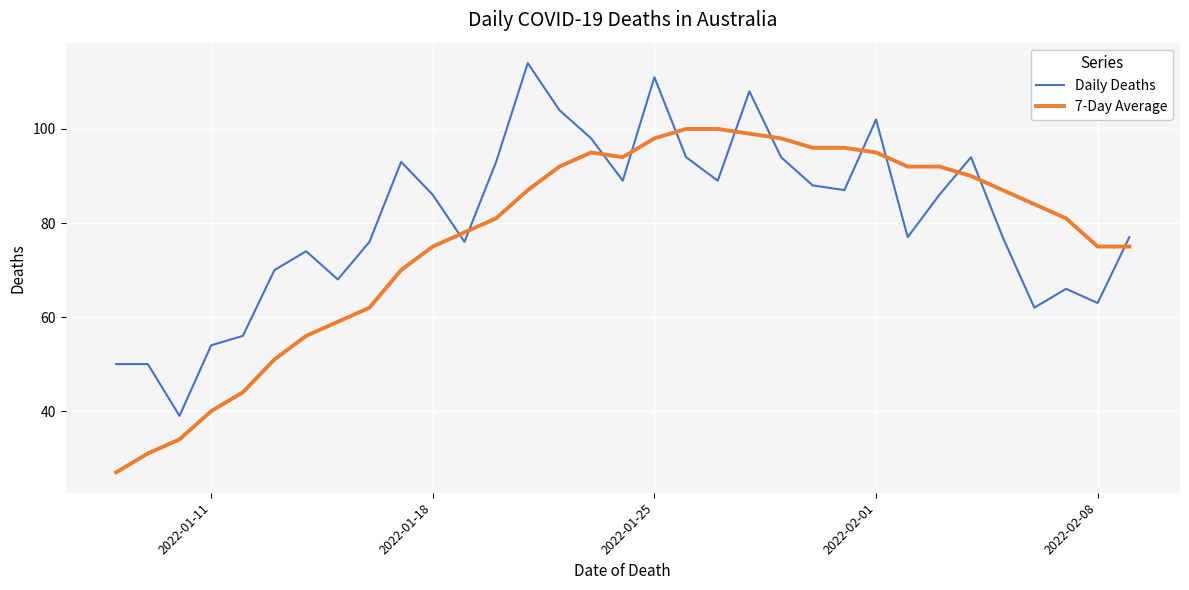

What is the minimum value for Daily Deaths?

39